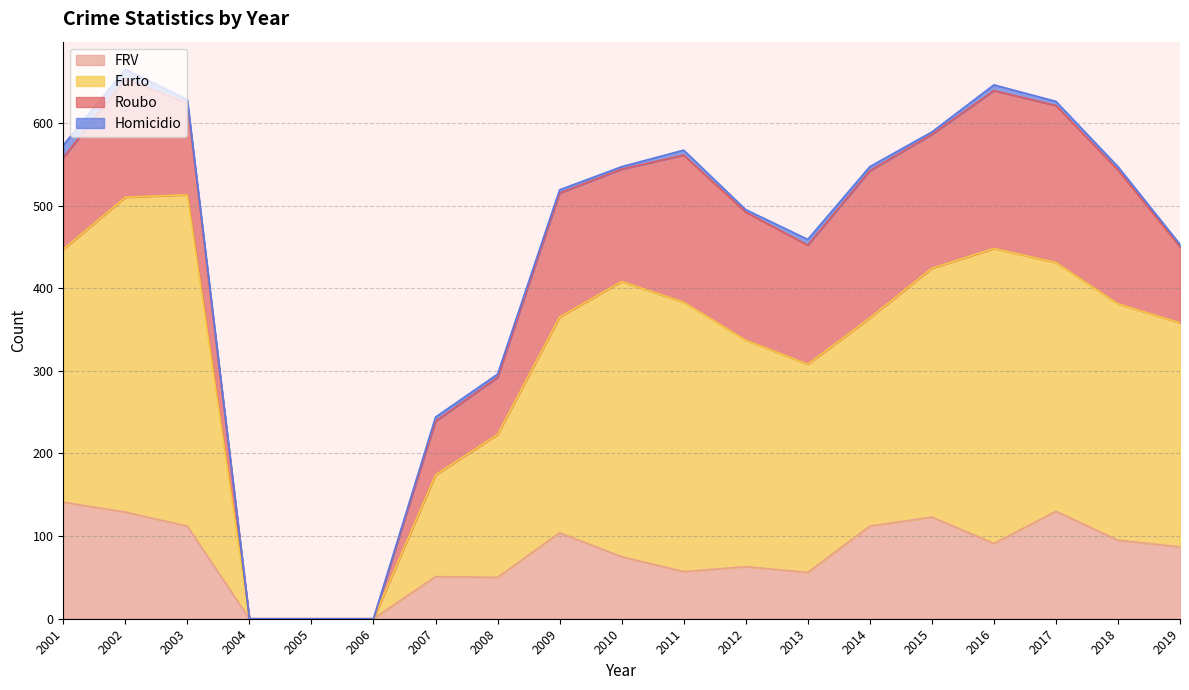

The FRV series shows 65 at 2018. True or false?

False